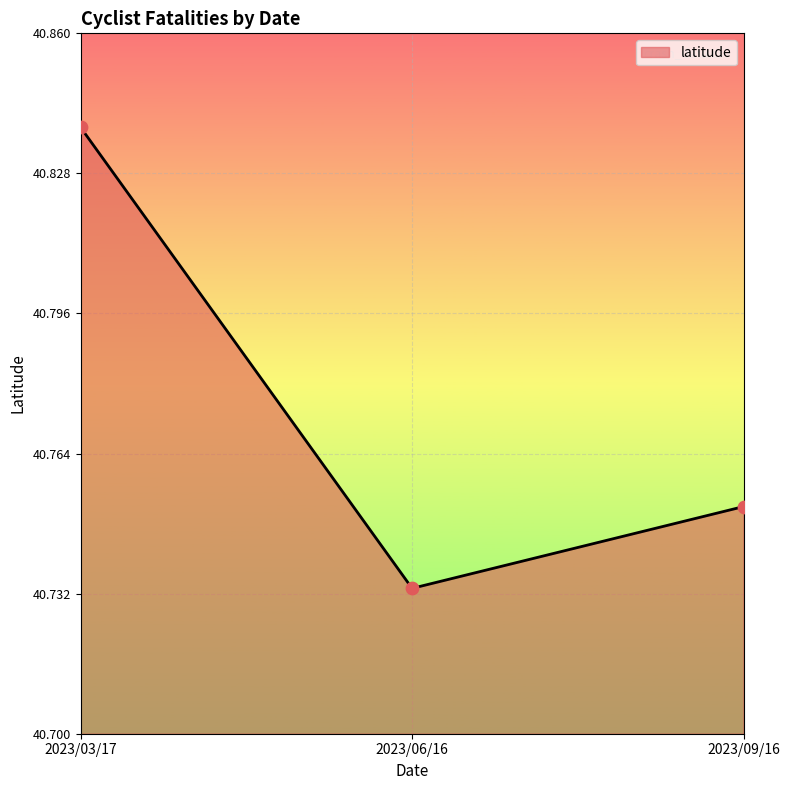

What is the change in value from 2023/03/17 to 2023/09/16?

-0.1